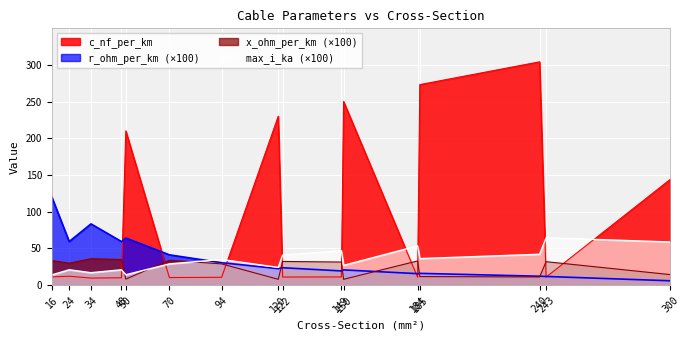

Reading left to right, transcribe all the data shown in this chart.

c_nf_per_km: 11.2	12.2	9.7	10.1	210.0	10.4	10.8	230.0	11.1	11.2	250.0	10.8	273.0	304.0	11.0	144.0
r_ohm_per_km: 120.1	59.4	83.4	59.4	64.2	41.3	30.6	22.5	23.8	19.4	20.8	15.7	16.1	12.2	11.9	6.0
x_ohm_per_km: 33.5	30.0	36.0	35.0	8.3	33.9	29.0	8.0	32.3	31.5	8.0	33.0	11.7	11.2	32.0	14.4
max_i_ka: 14.0	21.0	17.0	21.0	14.2	29.0	35.0	24.2	41.0	47.0	27.0	53.5	36.2	42.1	64.5	58.8